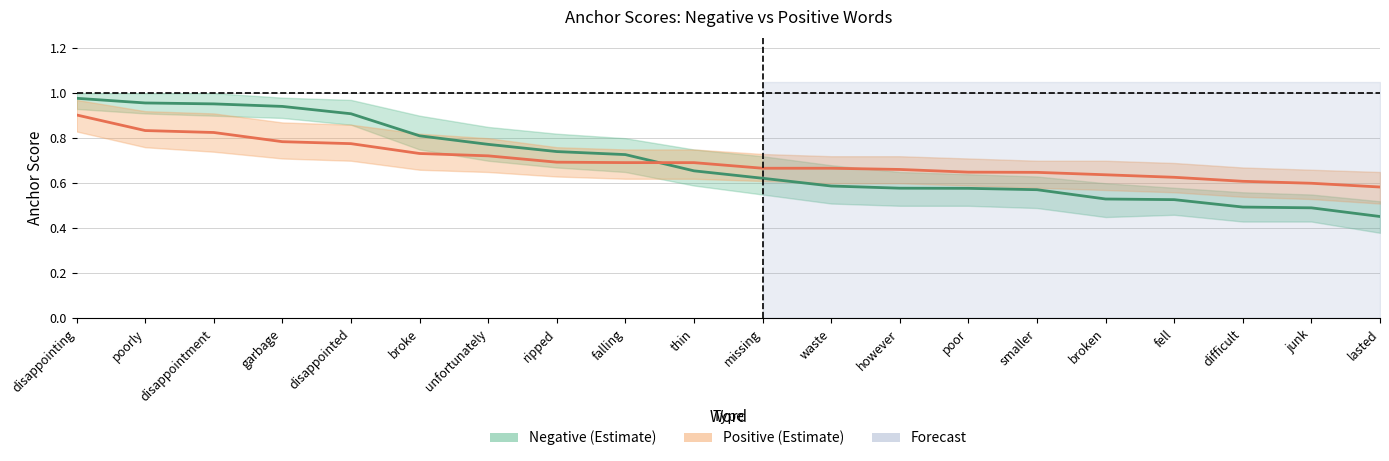

Between ripped and difficult, which series saw the biggest shift?

Negative (Estimate)